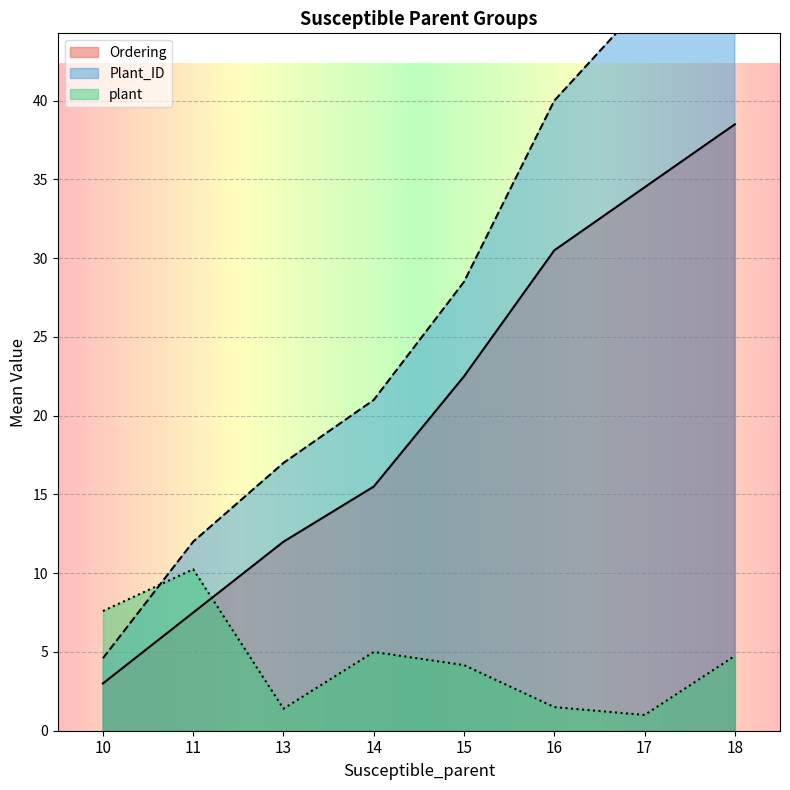

How many series are shown in this chart?

3